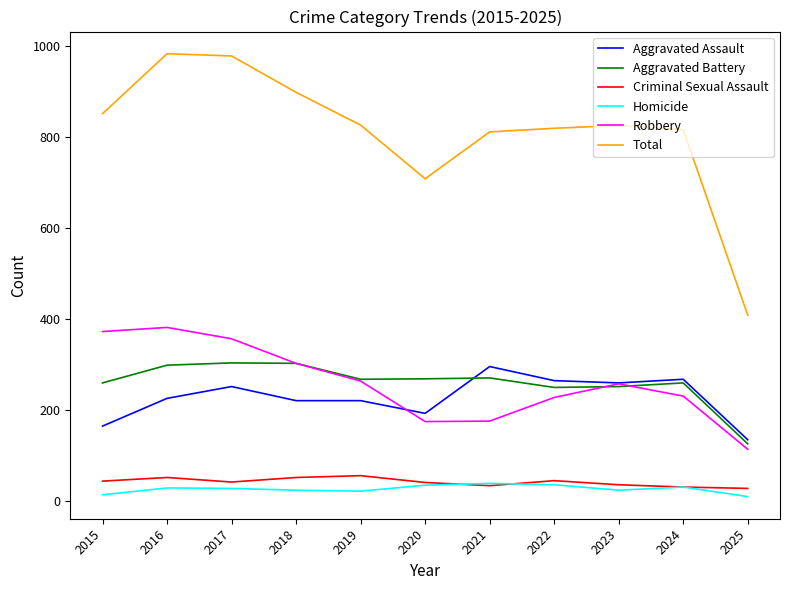

True or false: Total has a value of 408 at 2025.

True